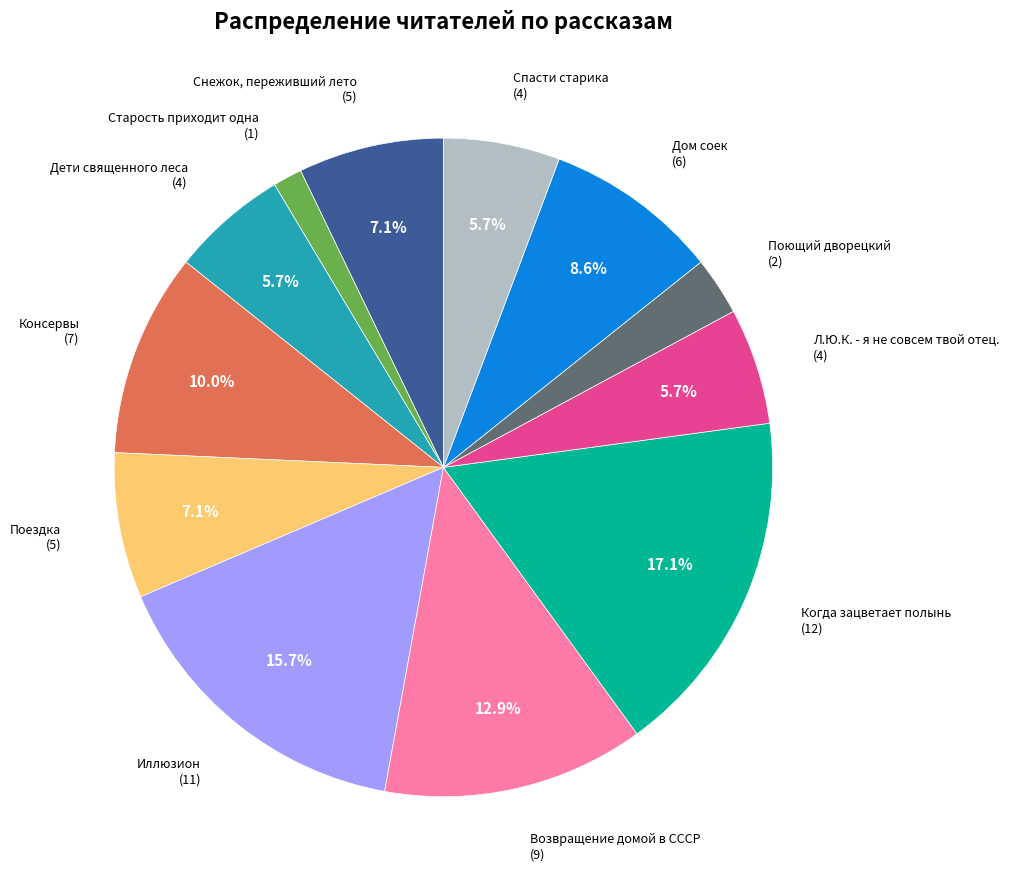

Does any single category account for the majority?

No